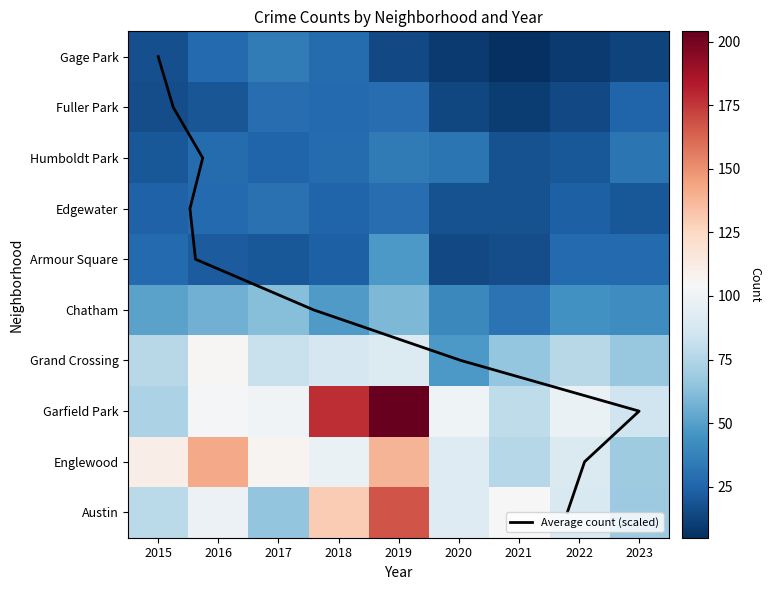

Which series changed the most between 2018 and 2020?

Garfield Park